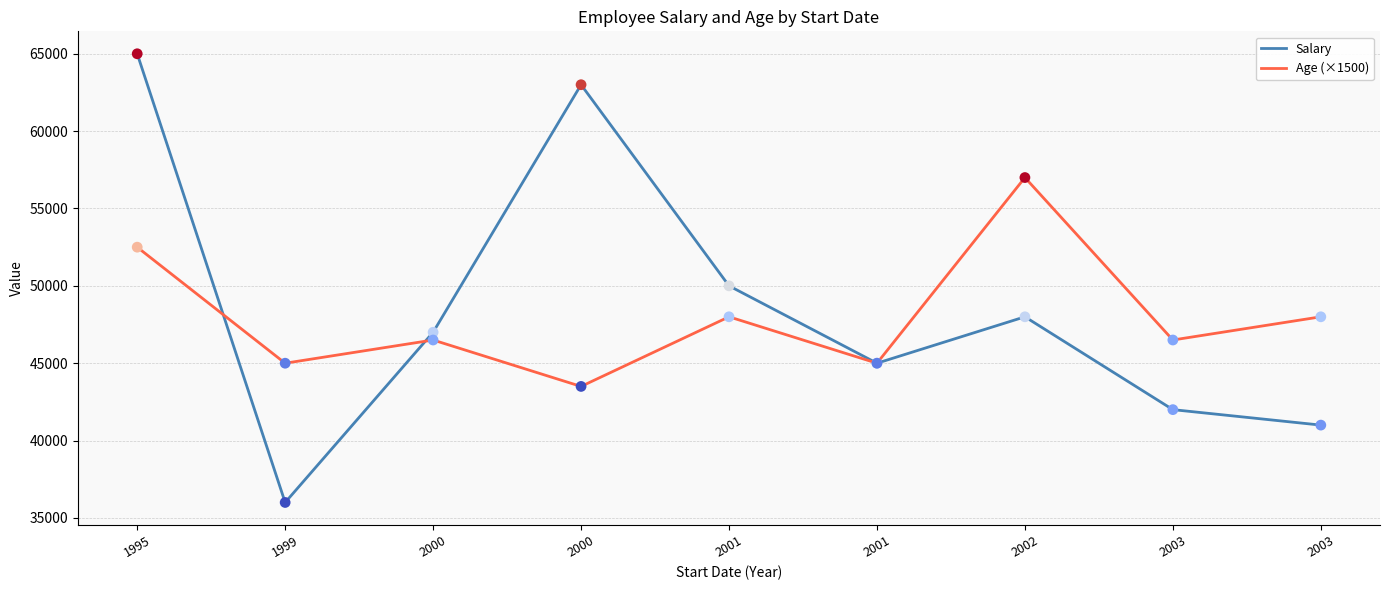

At how many categories does at least one series exceed 63306?

1